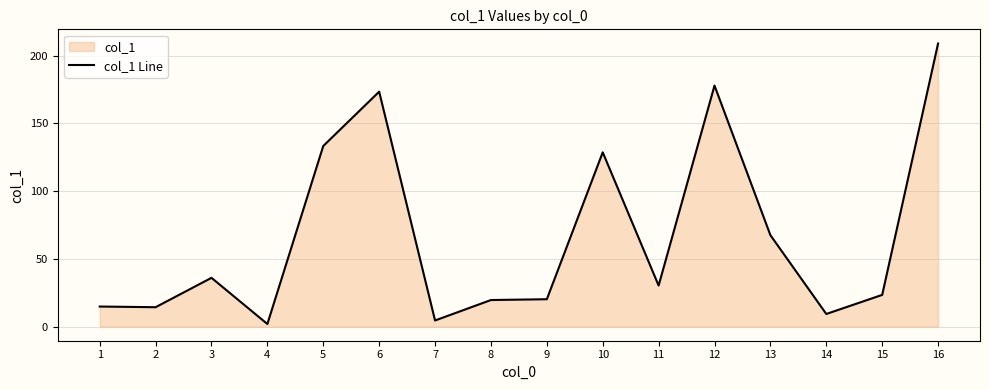

Which label corresponds to the smallest value in the chart?

4